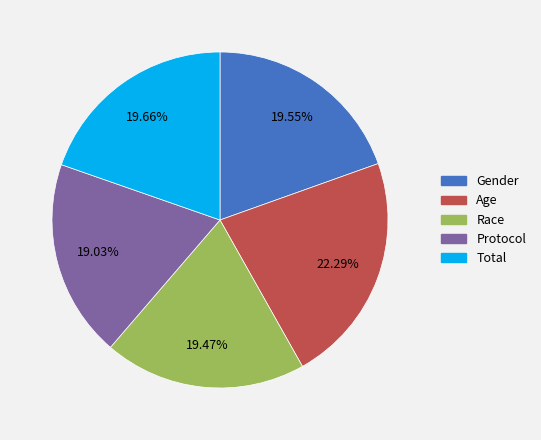

Between Protocol and Age, which is larger?

Age